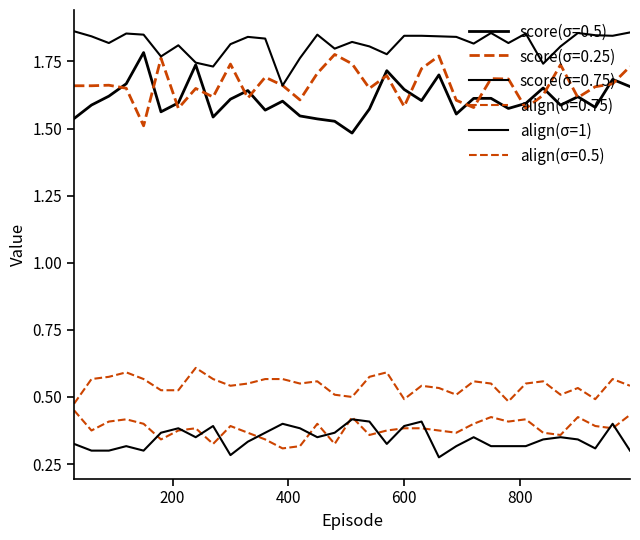

Is this an area chart (filled region under the line)?

No